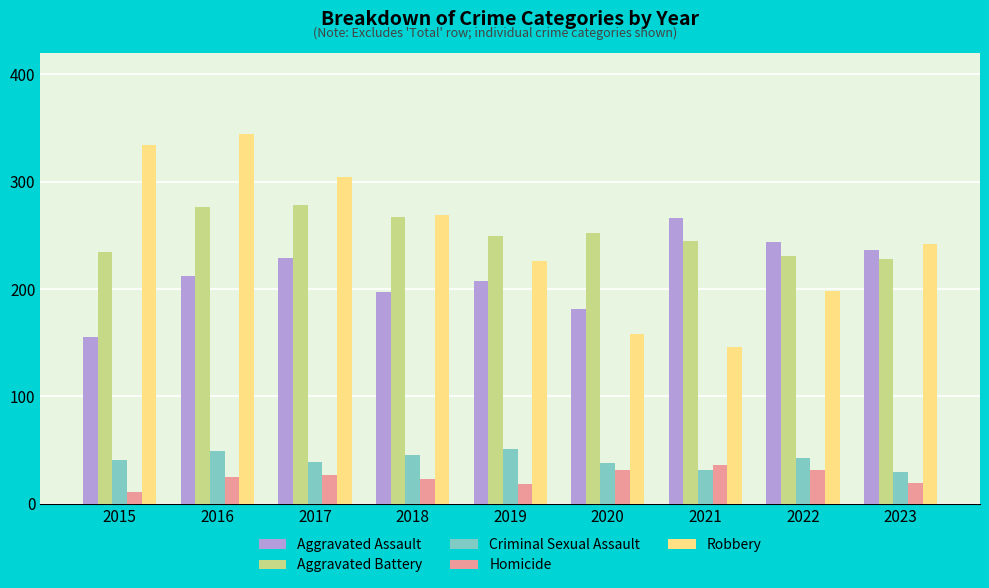

Rank the series by their maximum value, from highest to lowest.

Robbery, Aggravated Battery, Aggravated Assault, Criminal Sexual Assault, Homicide